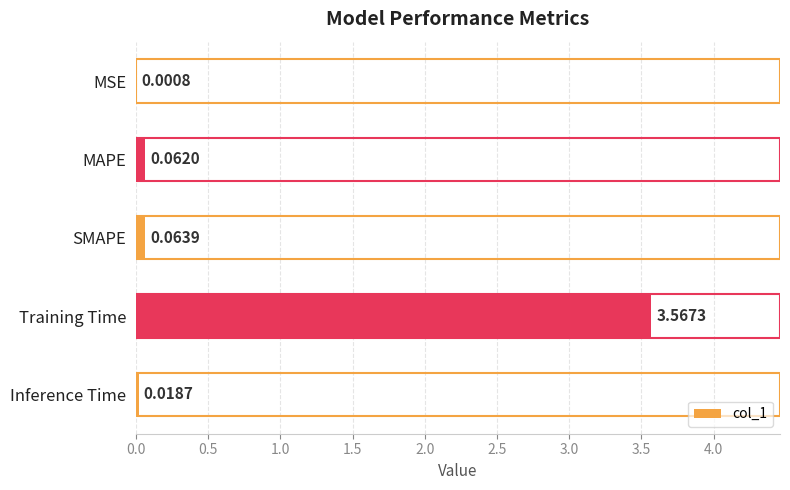

Which has a higher value, SMAPE or MSE?

SMAPE